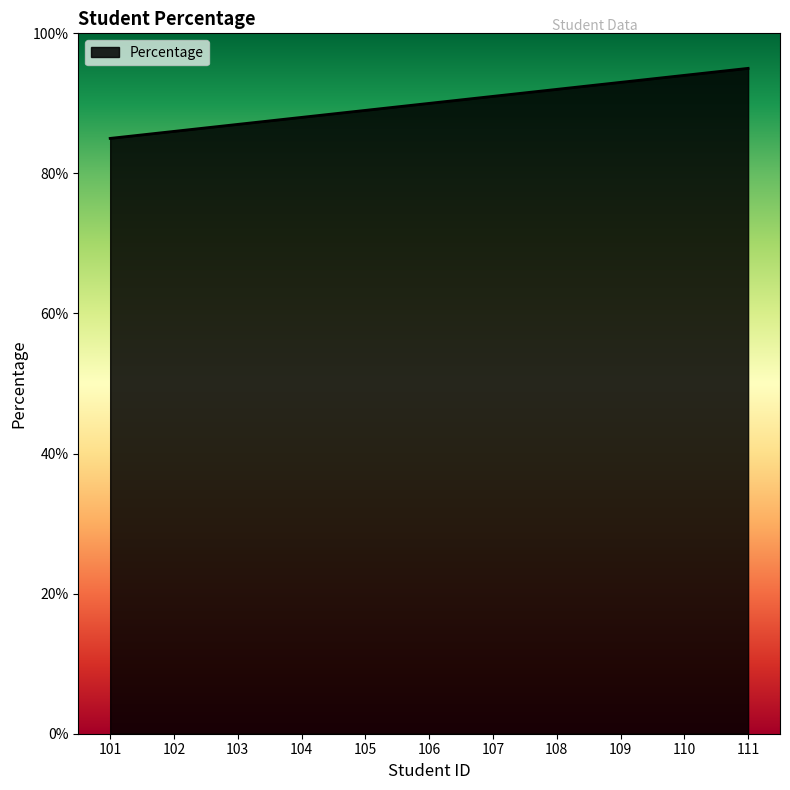

Rank the categories by value from highest to lowest.

111, 110, 109, 108, 107, 106, 105, 104, 103, 102, 101